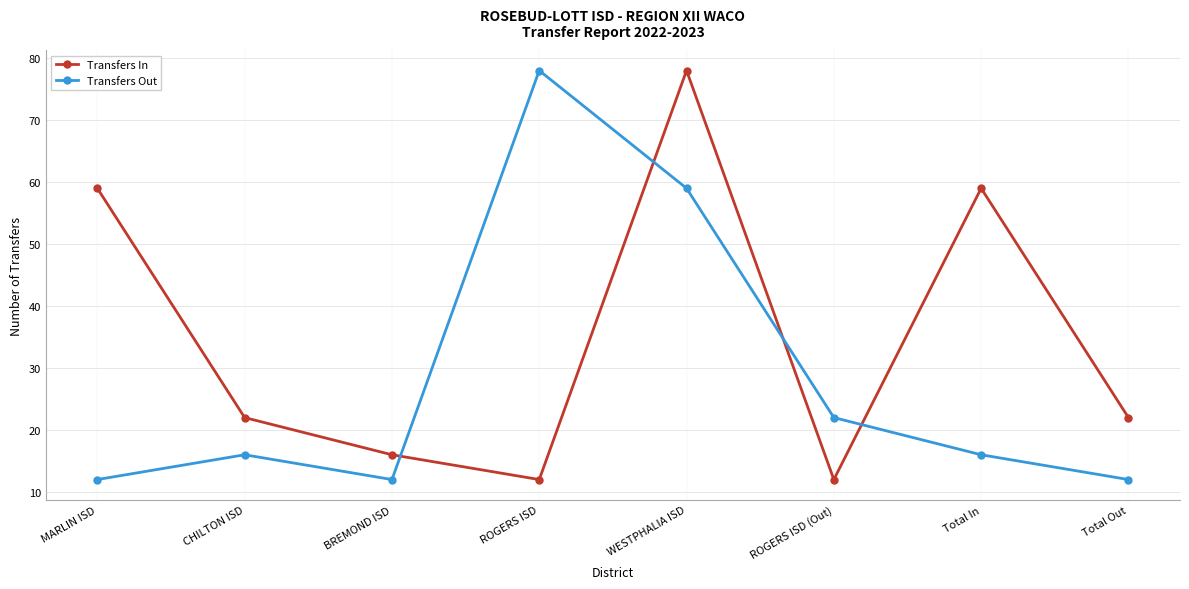

True or false: Transfers Out and Transfers In cross at least once.

True